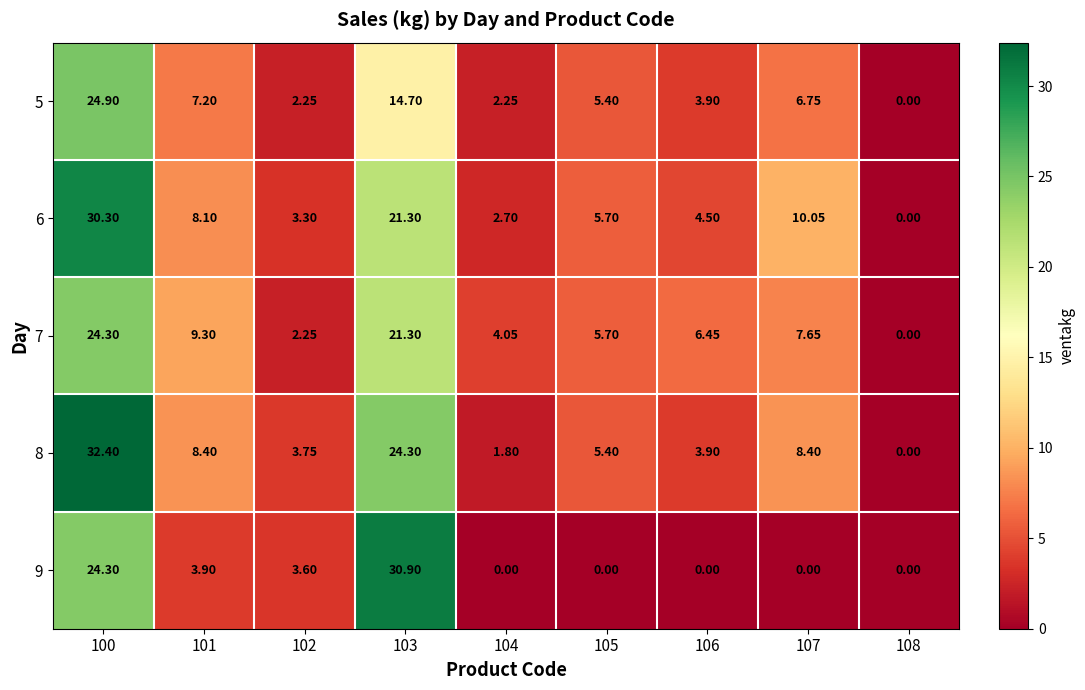

Is the value of 8 at 101 greater than the value of 6 at 102?

Yes